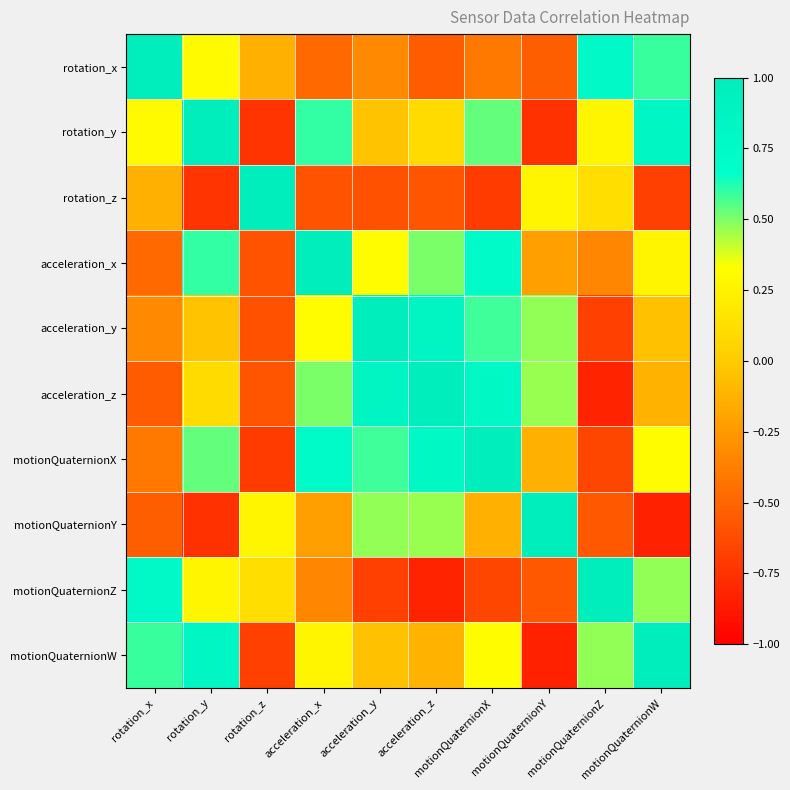

Which series has the widest spread of values?

motionQuaternionY